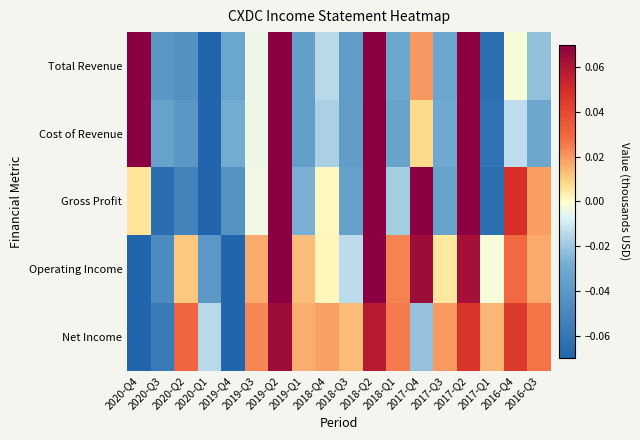

What is the smallest value displayed?

-0.2